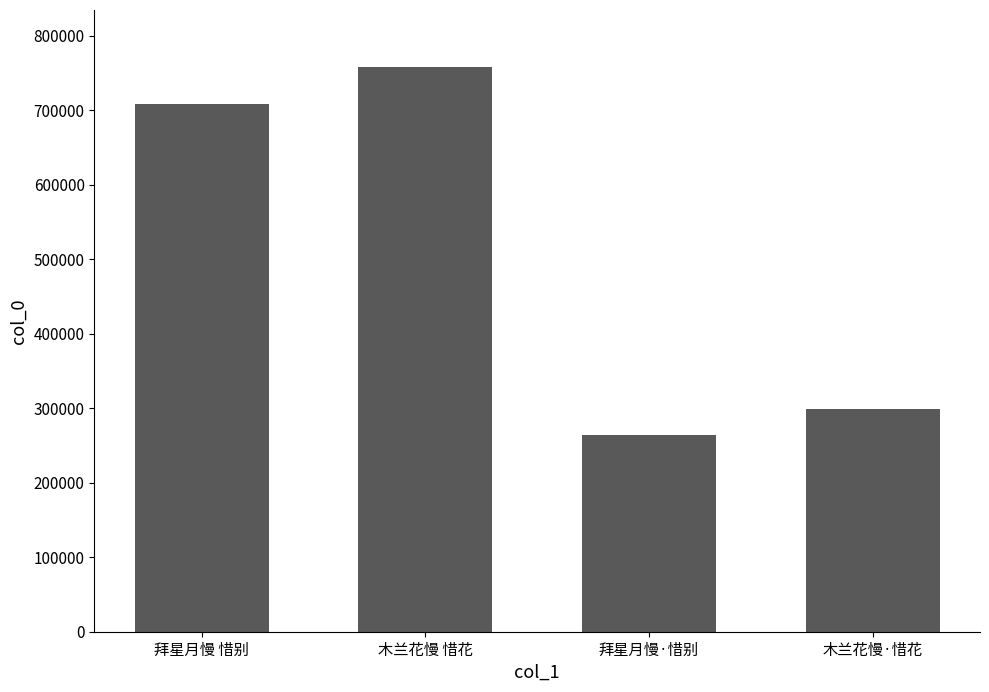

Rank the categories by value from highest to lowest.

木兰花慢 惜花, 拜星月慢 惜别, 木兰花慢·惜花, 拜星月慢·惜别